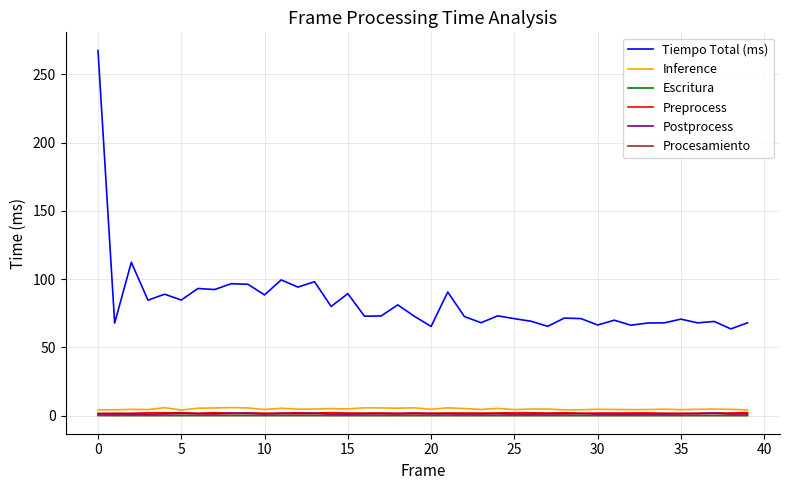

True or false: Inference and Tiempo Total (ms) intersect in this chart.

False